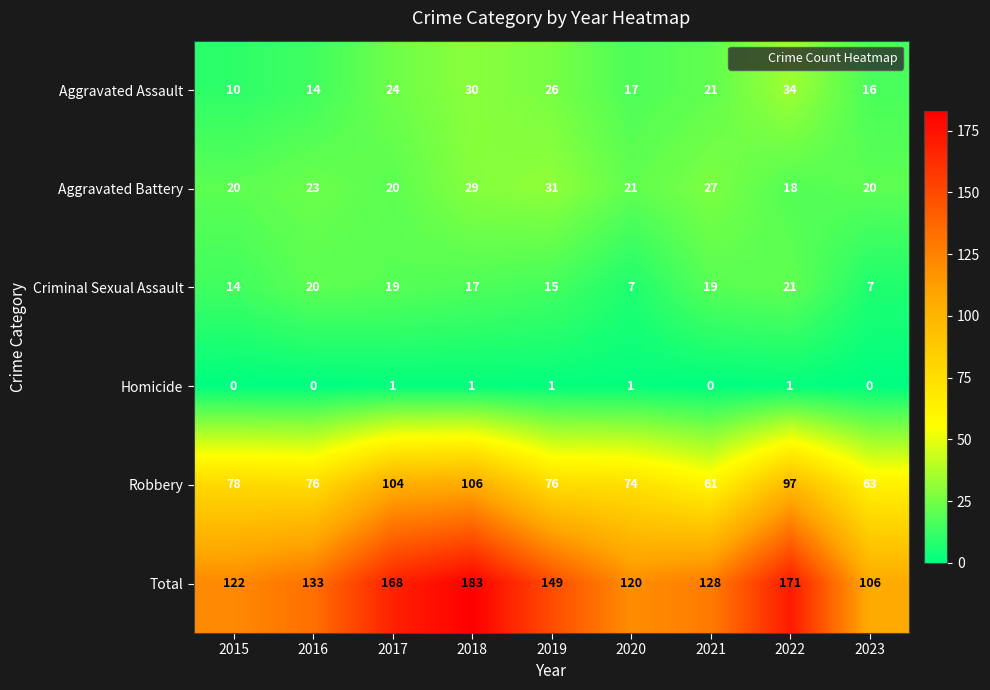

How many data points does each series have?

9